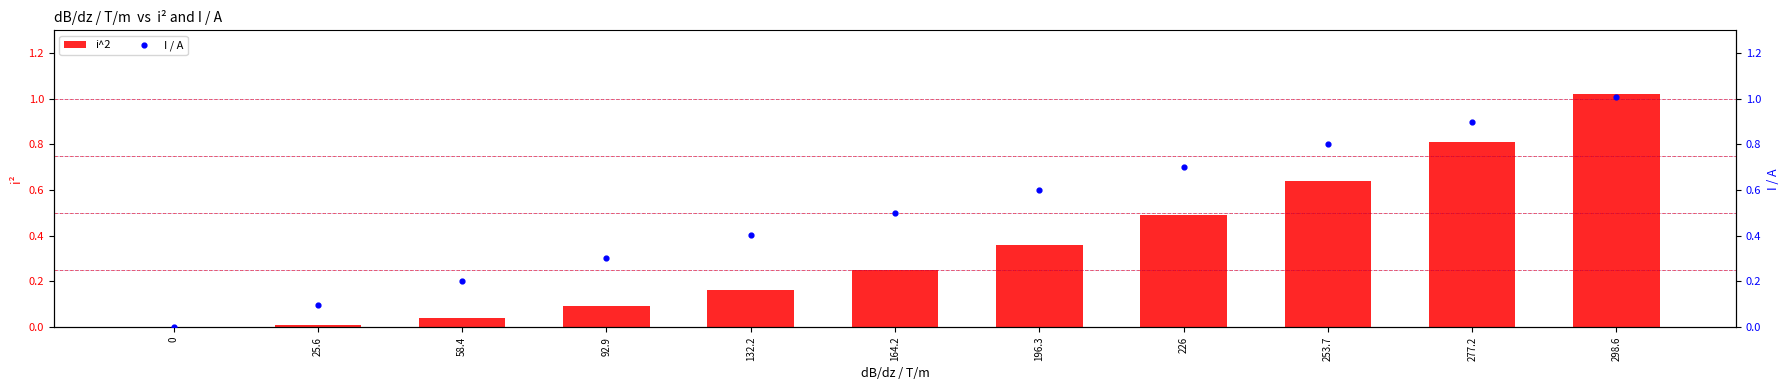

What are all the series names shown in the legend?

i^2, I / A